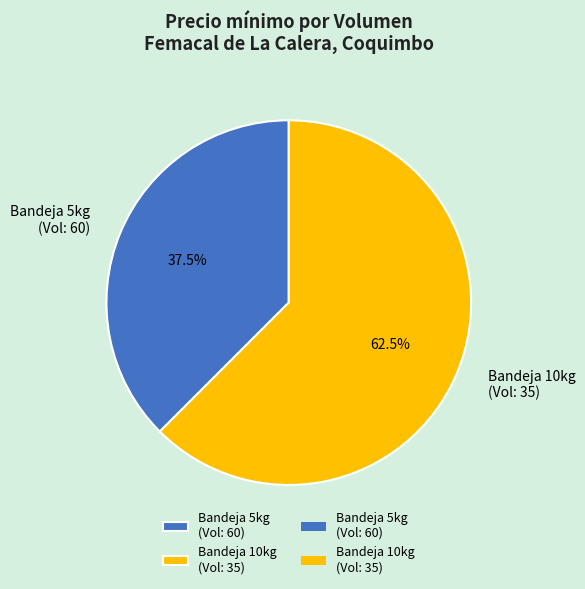

What is the majority slice?

Bandeja 10kg (Vol: 35)